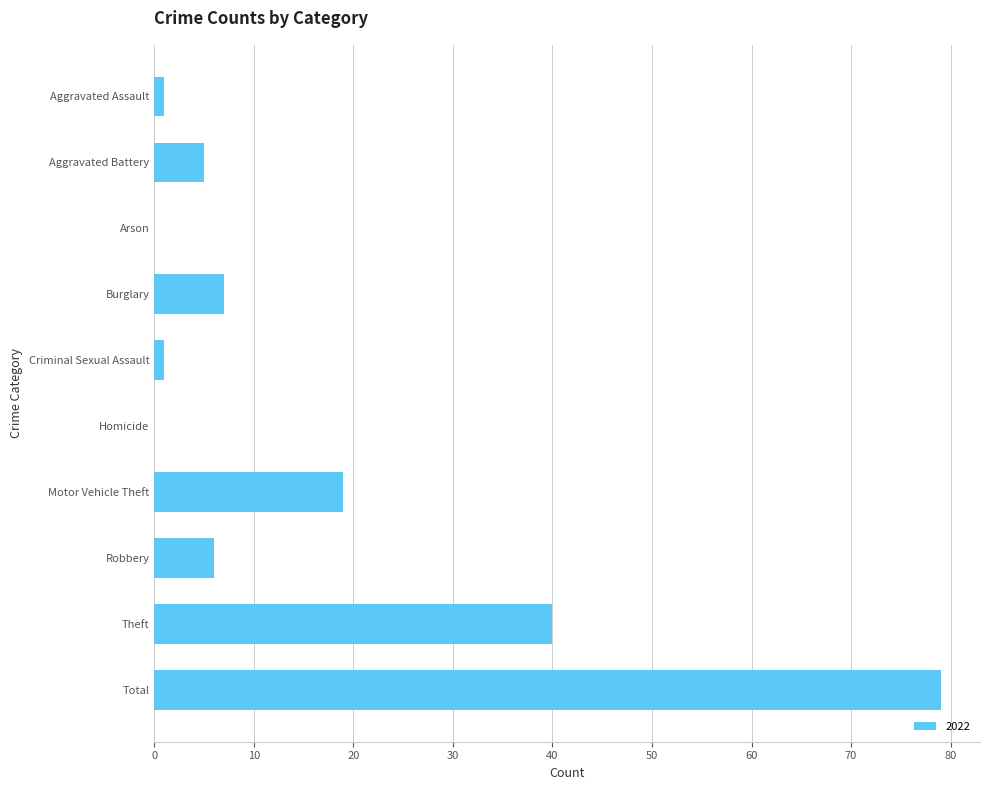

At which label is the value closest to 39?

Theft